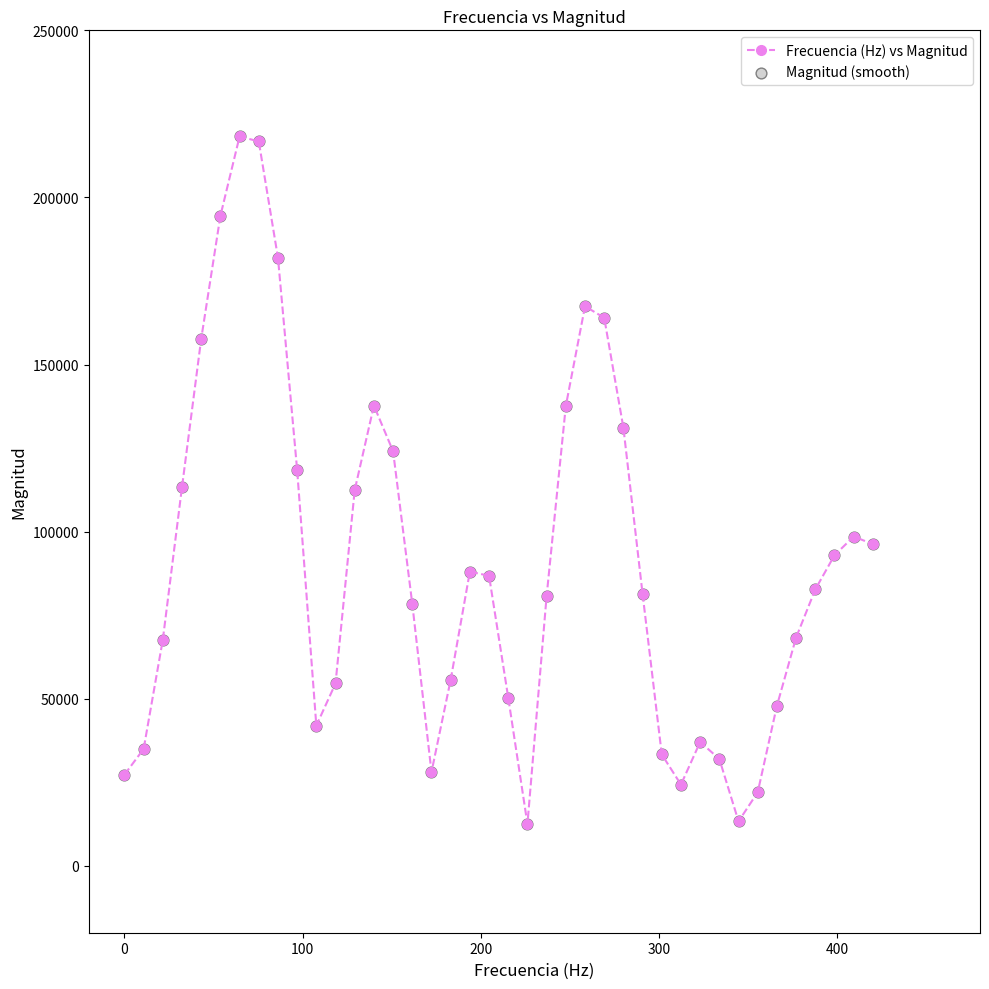

What is the value of the 14th point from the left?

137717.5